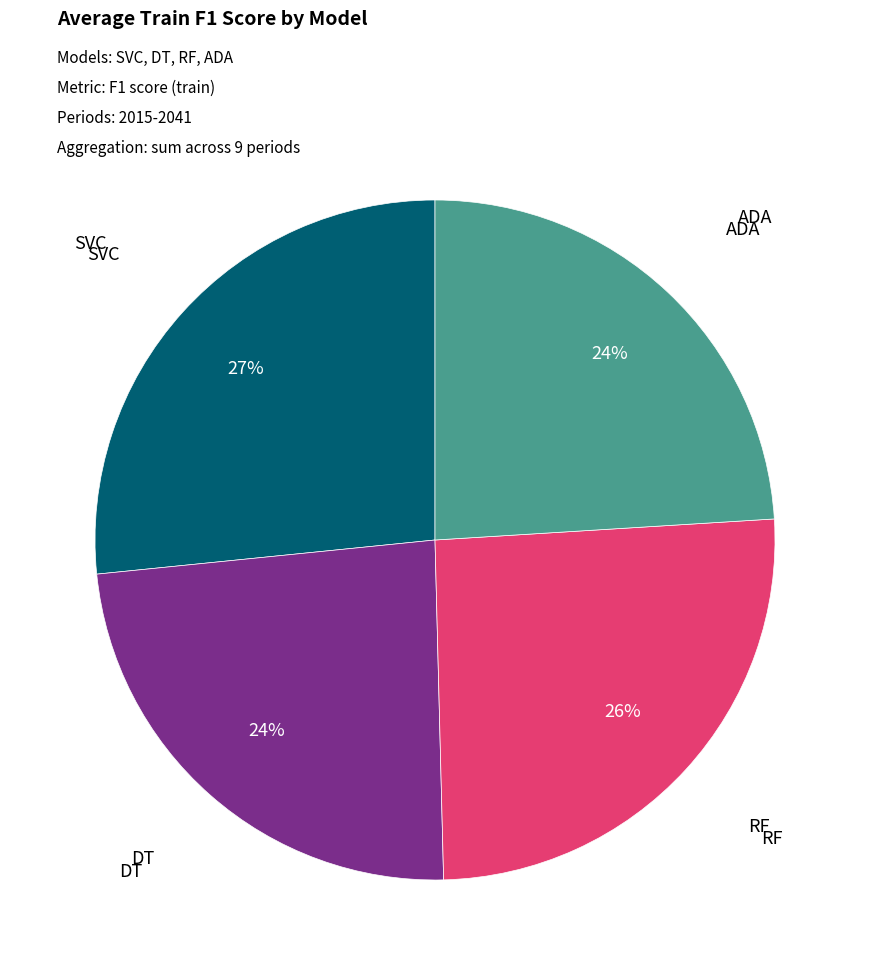

Is there a majority slice in this chart?

No